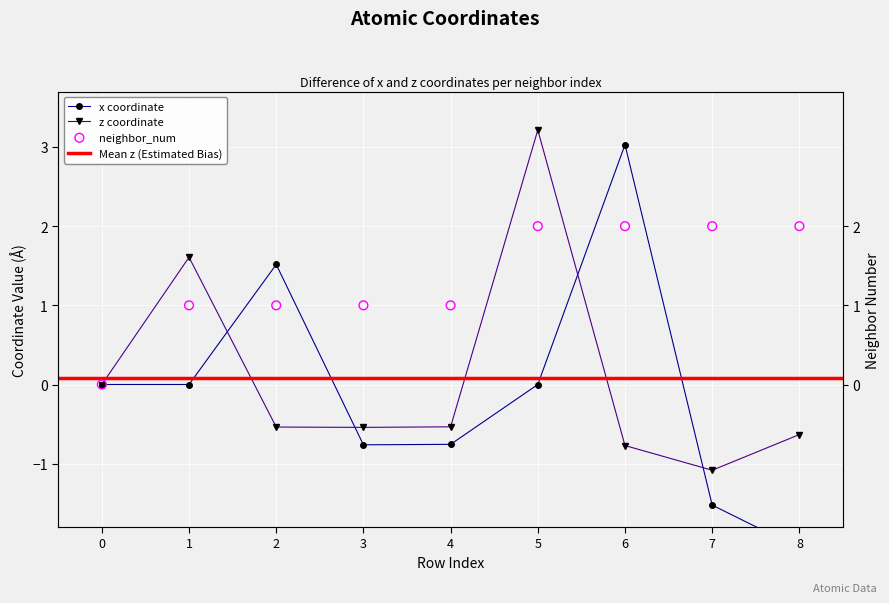

At how many categories does at least one series exceed 0?

8